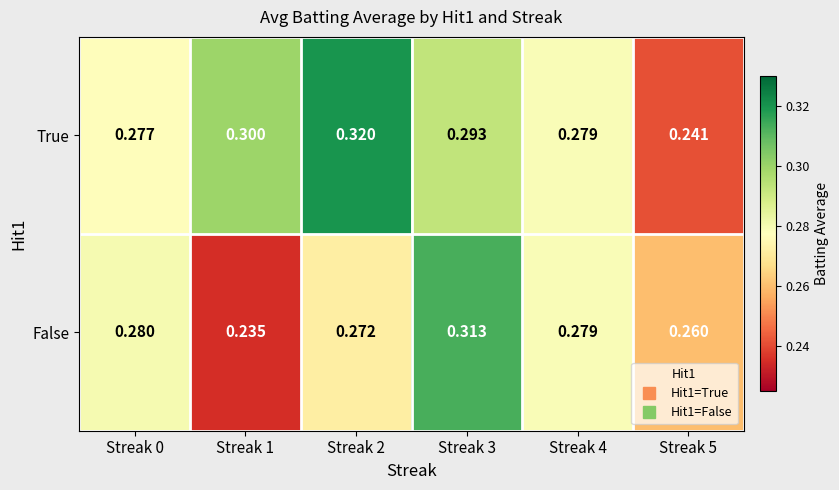

At how many categories does at least one series exceed 0?

6